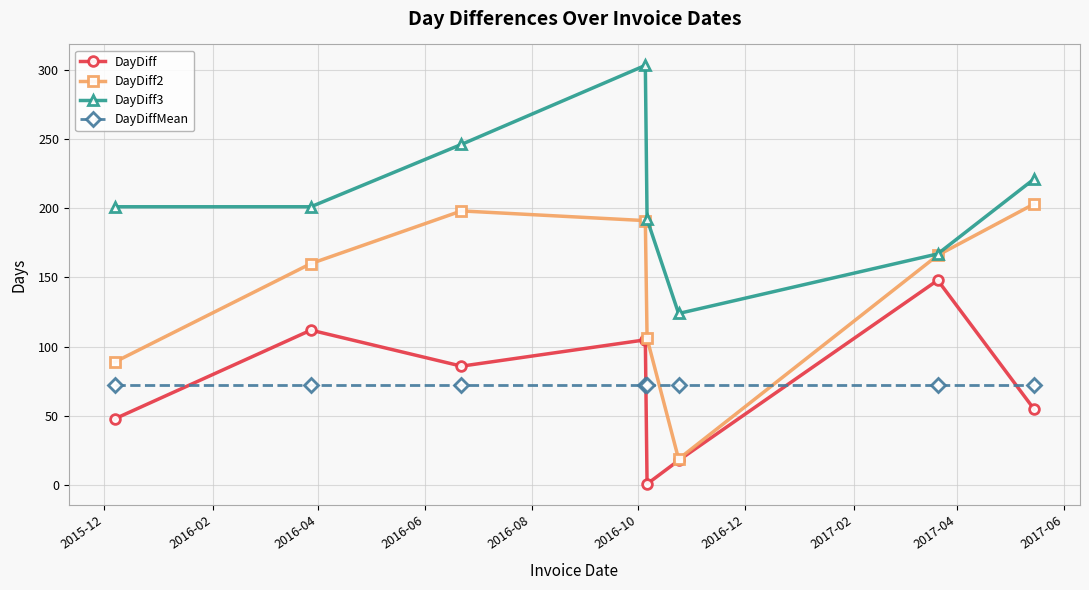

What is the value of the DayDiffMean point at the 7th from the left?

72.6